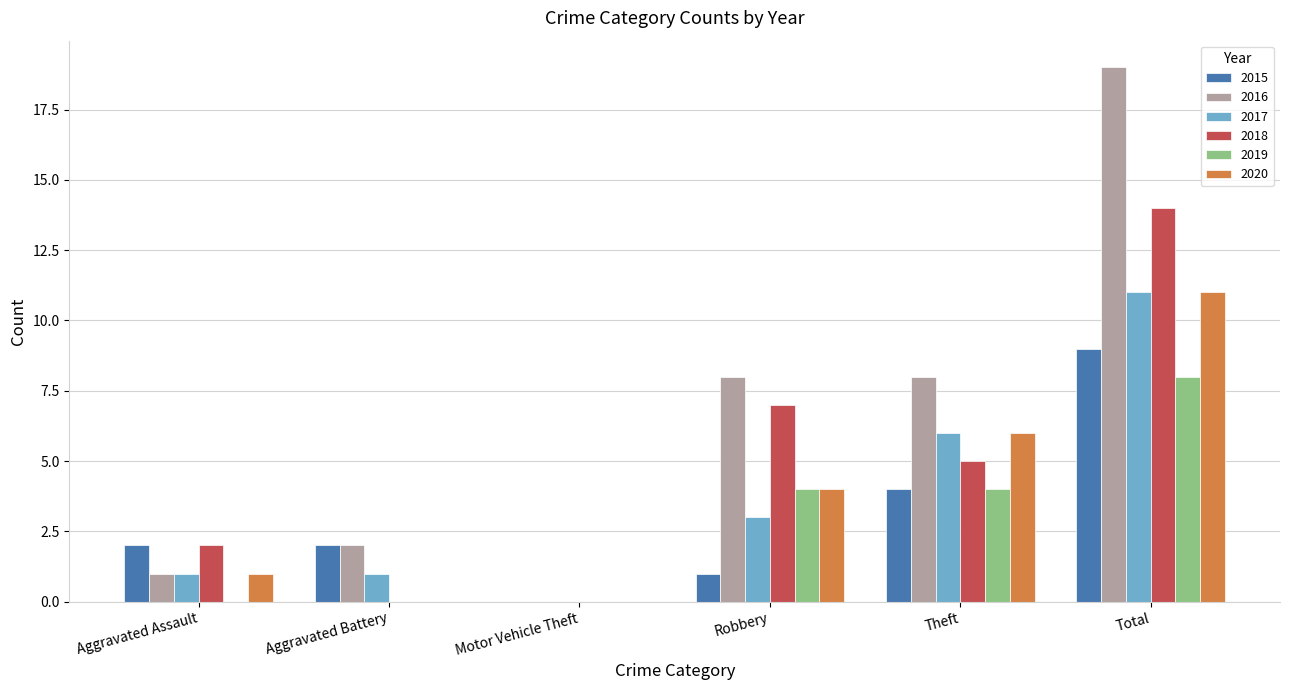

Reading left to right, extract all data points from this chart.

2015: 2	2	0	1	4	9
2016: 1	2	0	8	8	19
2017: 1	1	0	3	6	11
2018: 2	0	0	7	5	14
2019: 0	0	0	4	4	8
2020: 1	0	0	4	6	11